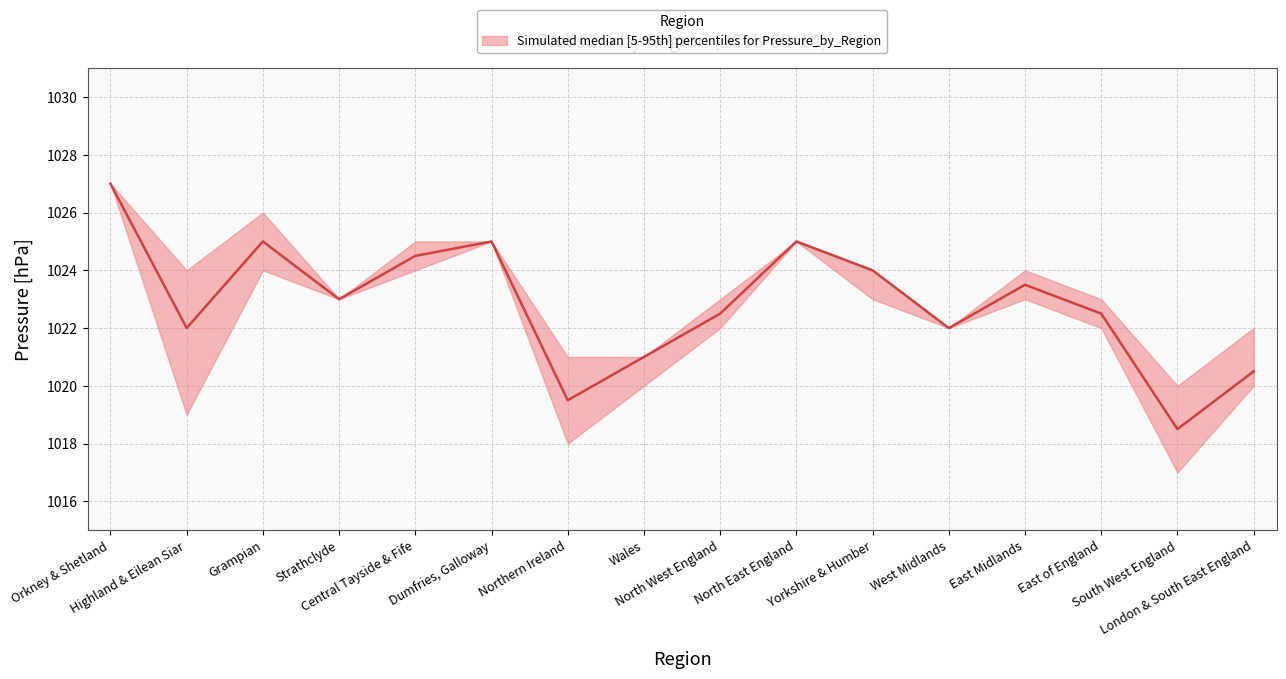

At which label does upper first exceed 1024?

Orkney & Shetland